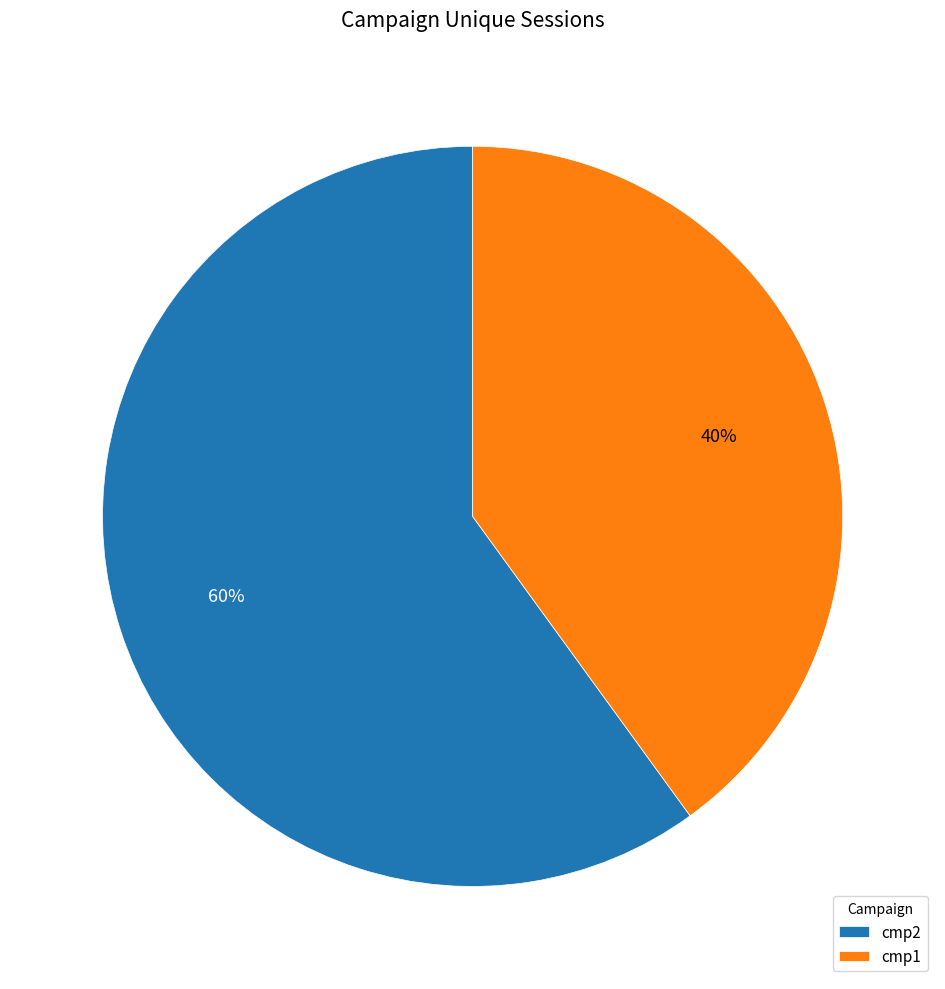

Which slice is the smallest?

cmp1